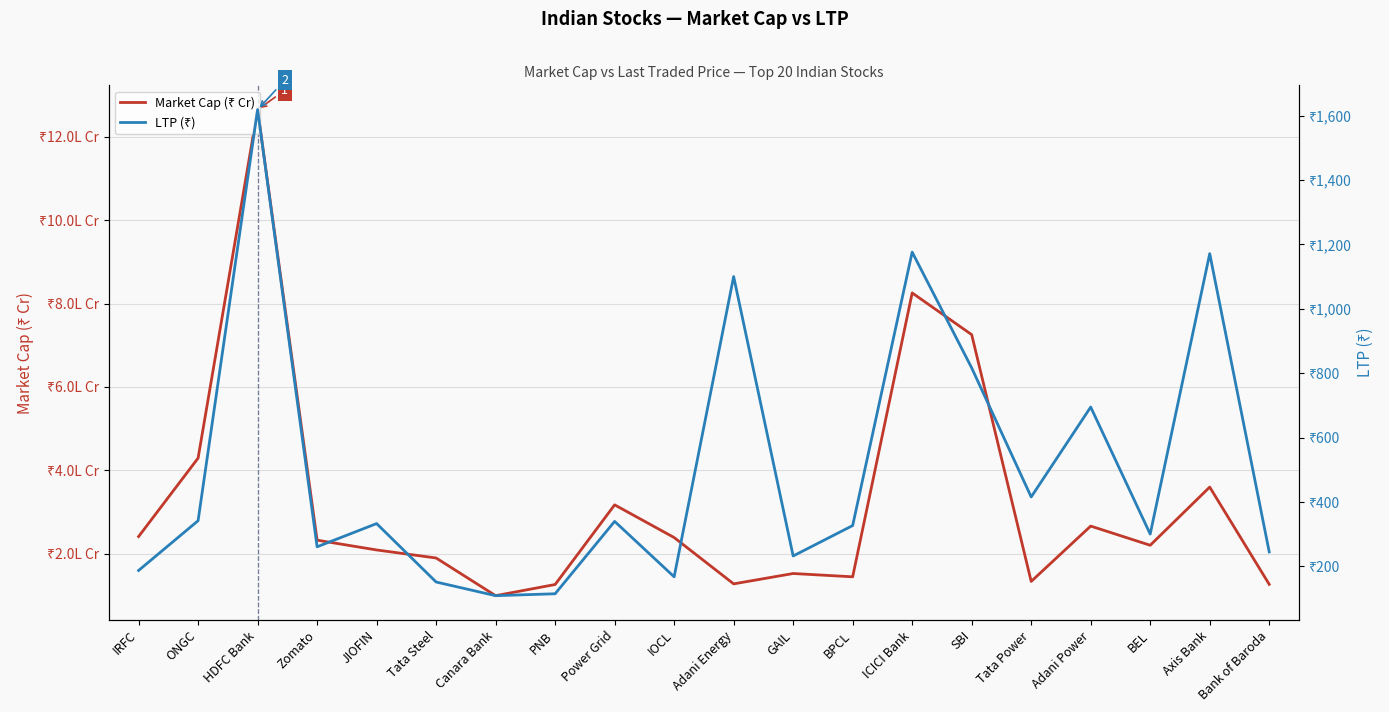

True or false: LTP (₹) and Market Cap (₹ Cr) cross at least once.

False